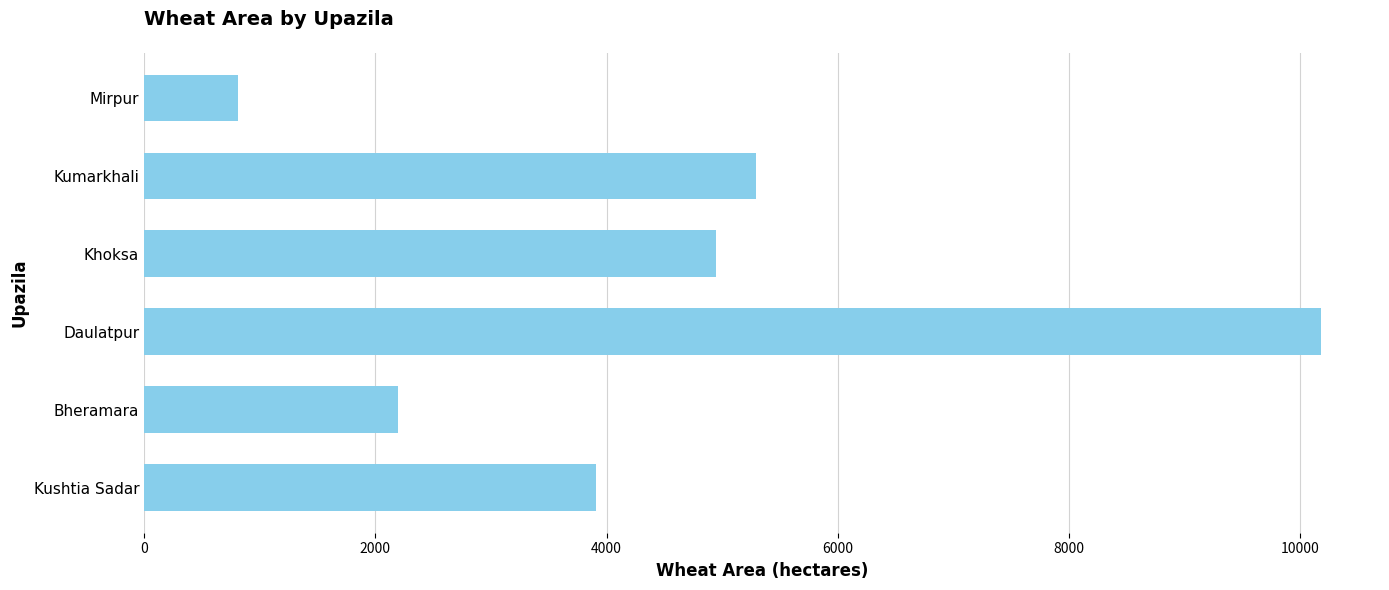

Reading bottom to top, extract all data points from this chart.

3913	2199	10180	4950	5295	815